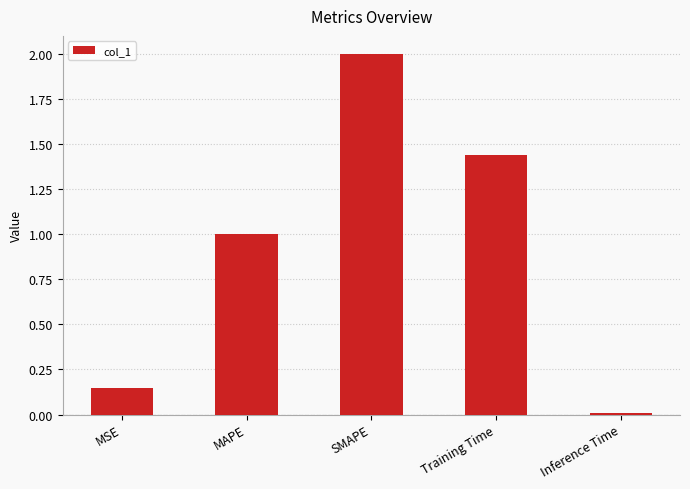

What is the sum of all values?

4.6